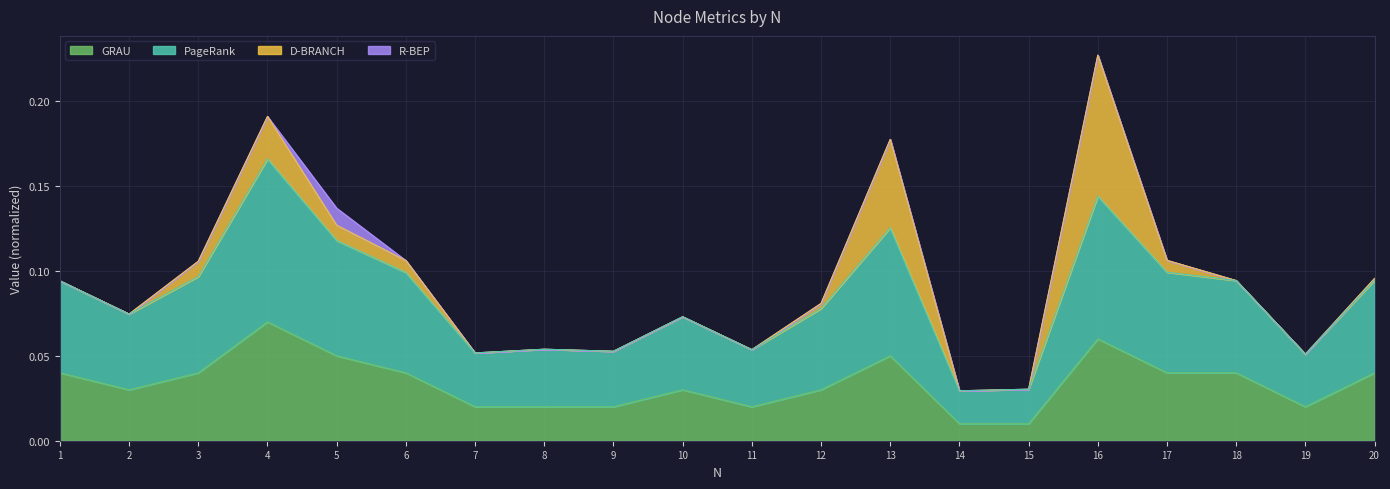

Rank the categories by GRAU value from highest to lowest.

4, 16, 5, 13, 1, 3, 6, 17, 18, 20, 2, 10, 12, 7, 8, 9, 11, 19, 14, 15